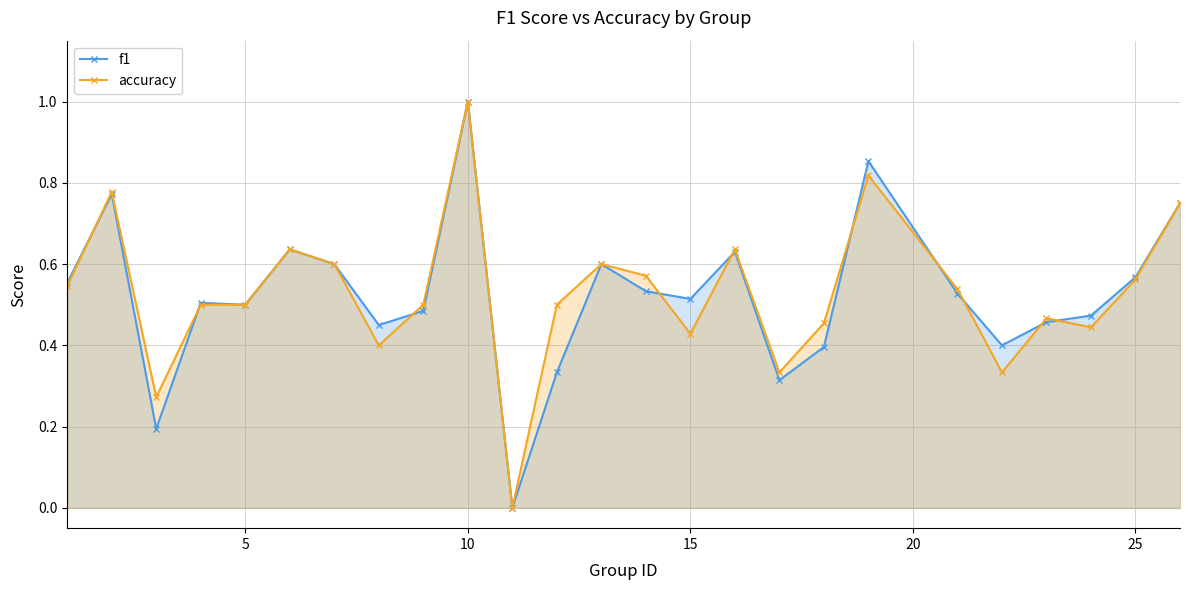

True or false: accuracy has more than 0 interior local peaks.

True